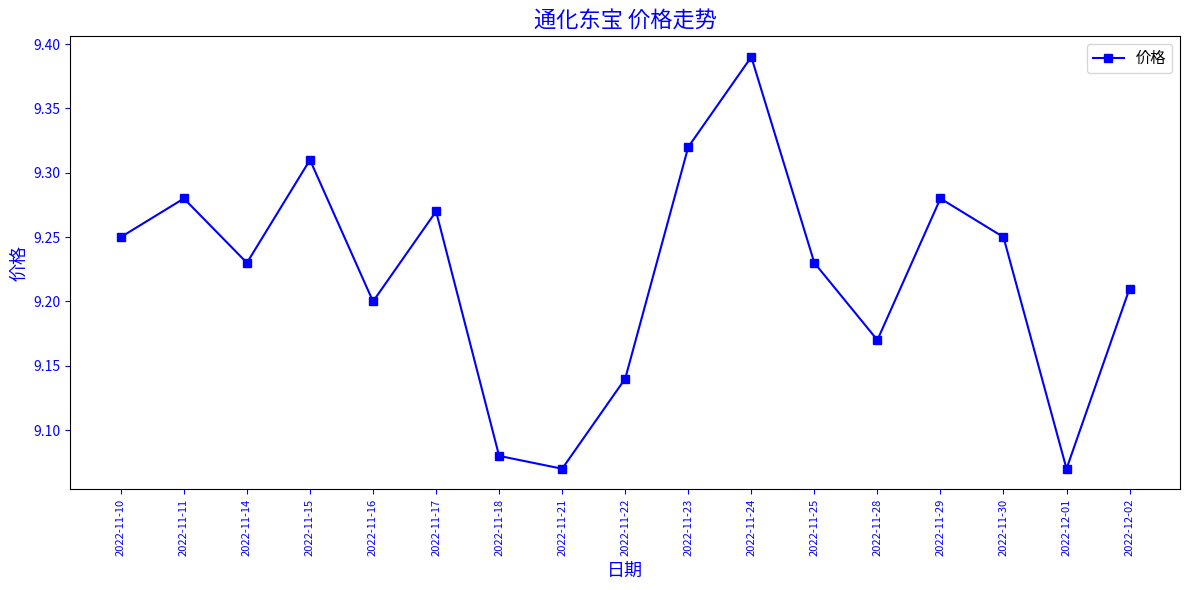

Is it true that the value at 2022-11-28 is 9.2?

True